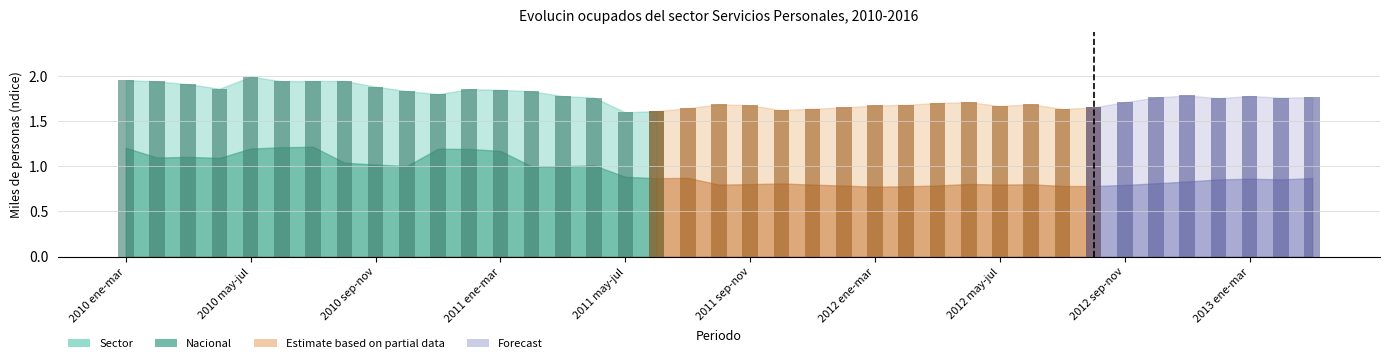

Which category has the lowest value in the Nacional series?

2012 ene-mar